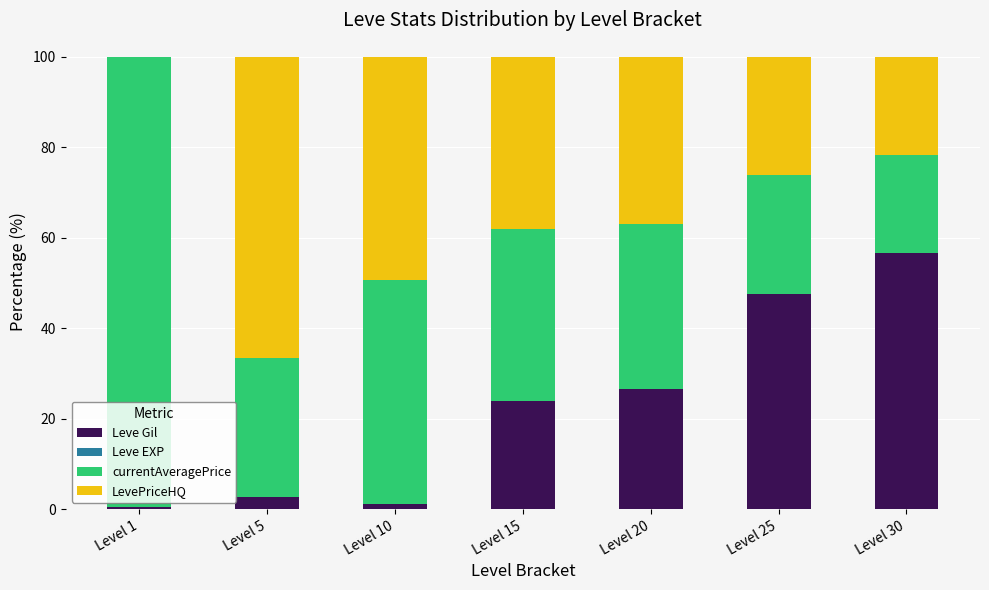

The value of Leve Gil at Level 15 is 11.4. True or false?

False